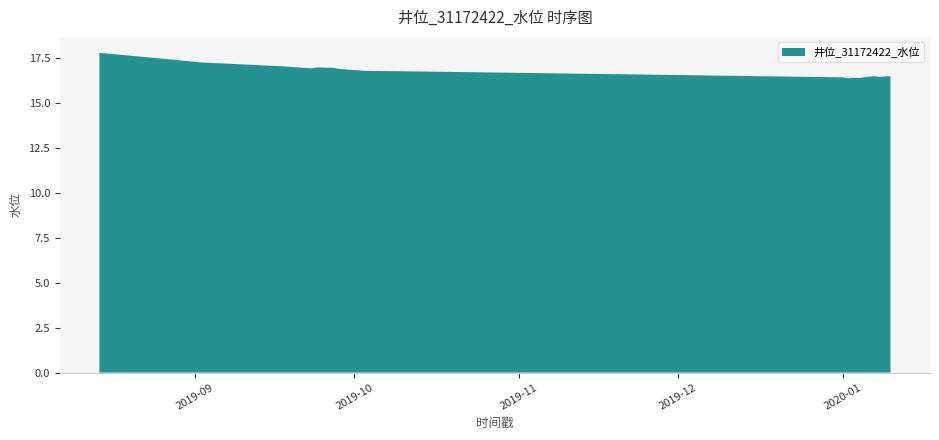

Reading left to right, transcribe all the data shown in this chart.

2019-08-14=17.8	2019-08-28=17.4	2019-09-02=17.2	2019-09-17=17.0	2019-09-23=16.9	2019-09-24=17.0	2019-09-27=16.9	2019-09-28=16.9	2019-10-03=16.8	2019-10-12=16.8	2020-01-01=16.4	2020-01-02=16.4	2020-01-03=16.4	2020-01-04=16.4	2020-01-05=16.4	2020-01-06=16.5	2020-01-07=16.5	2020-01-08=16.4	2020-01-09=16.5	2020-01-10=16.5